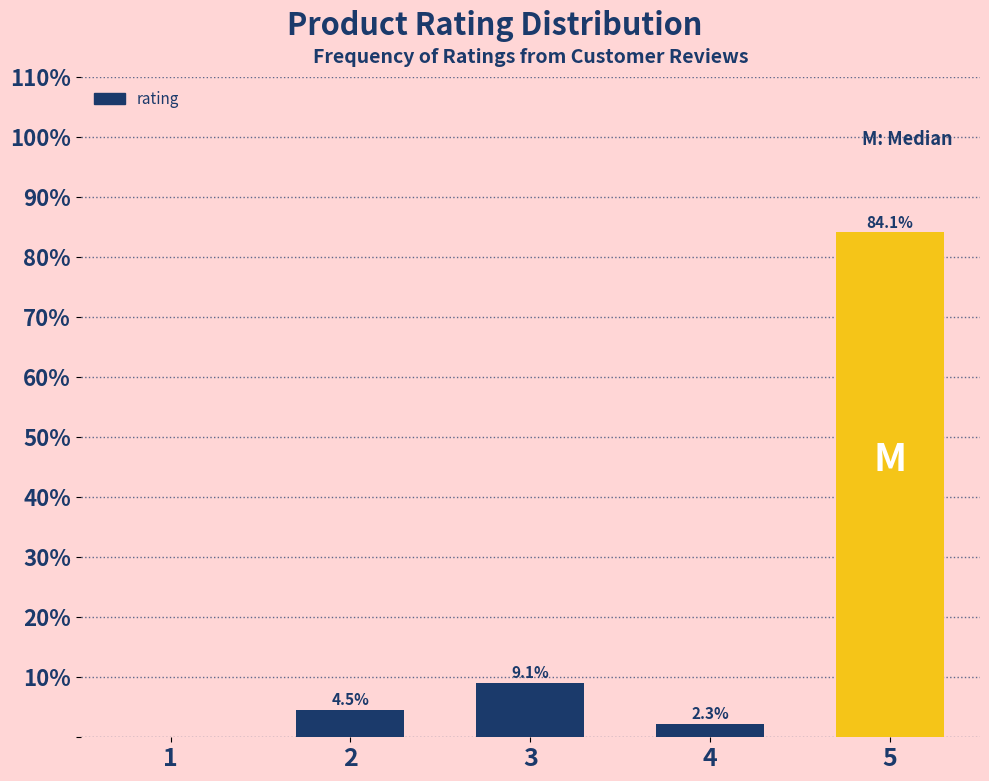

Reading left to right, what are all the values shown in this chart?

1=0.0	2=4.5	3=9.1	4=2.3	5=84.1